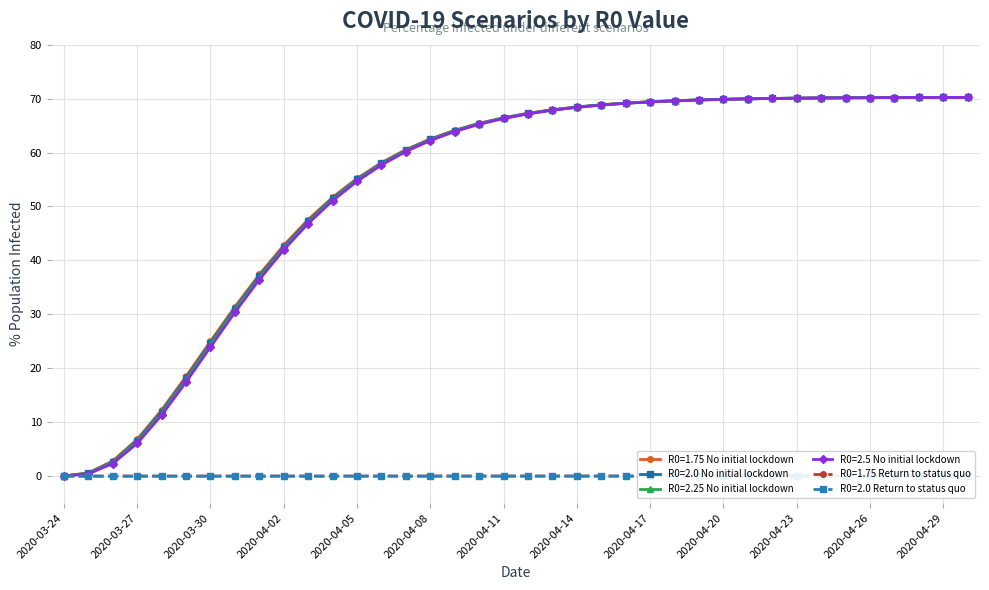

At how many categories does at least one series exceed 24?

32